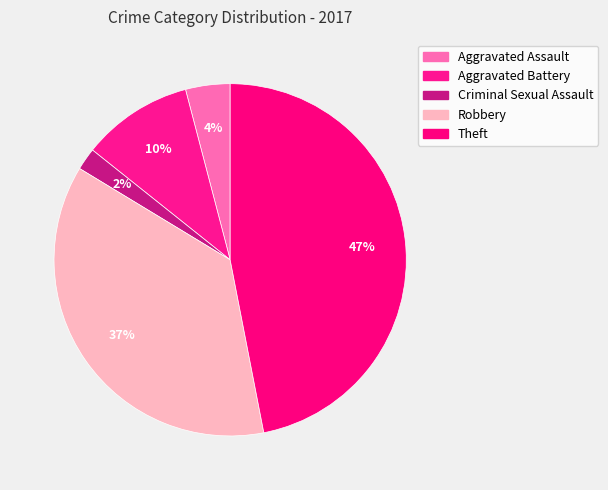

True or false: Theft accounts for 37% of the total.

False